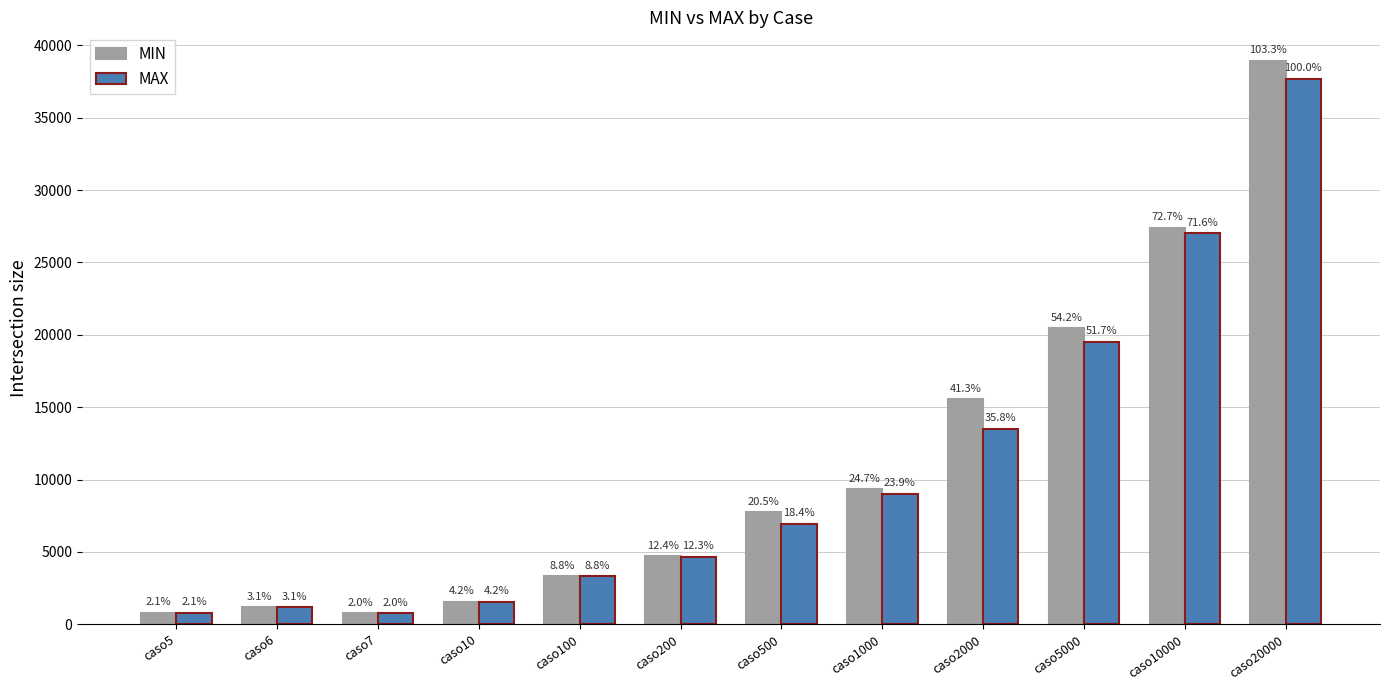

List the labels in order of MIN value, largest first.

caso20000, caso10000, caso5000, caso2000, caso1000, caso500, caso200, caso100, caso10, caso6, caso5, caso7